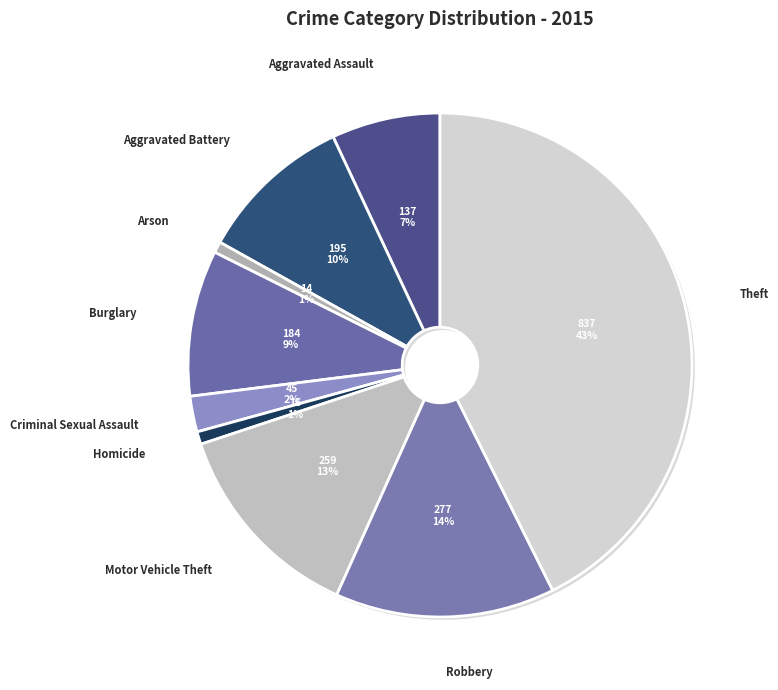

True or false: Homicide accounts for 11% of the total.

False